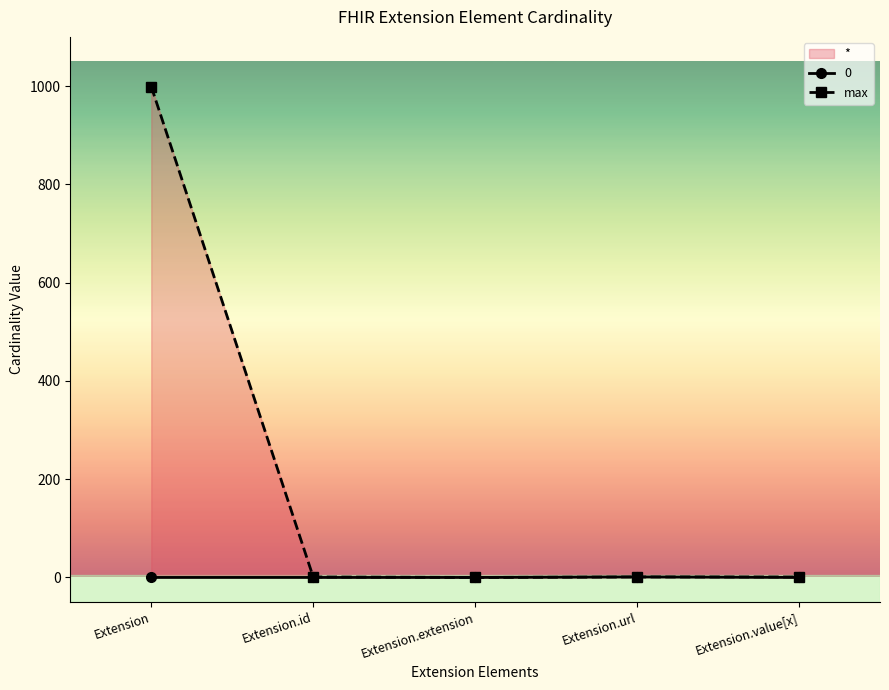

What is the sum of the values at Extension.url and Extension?

1000